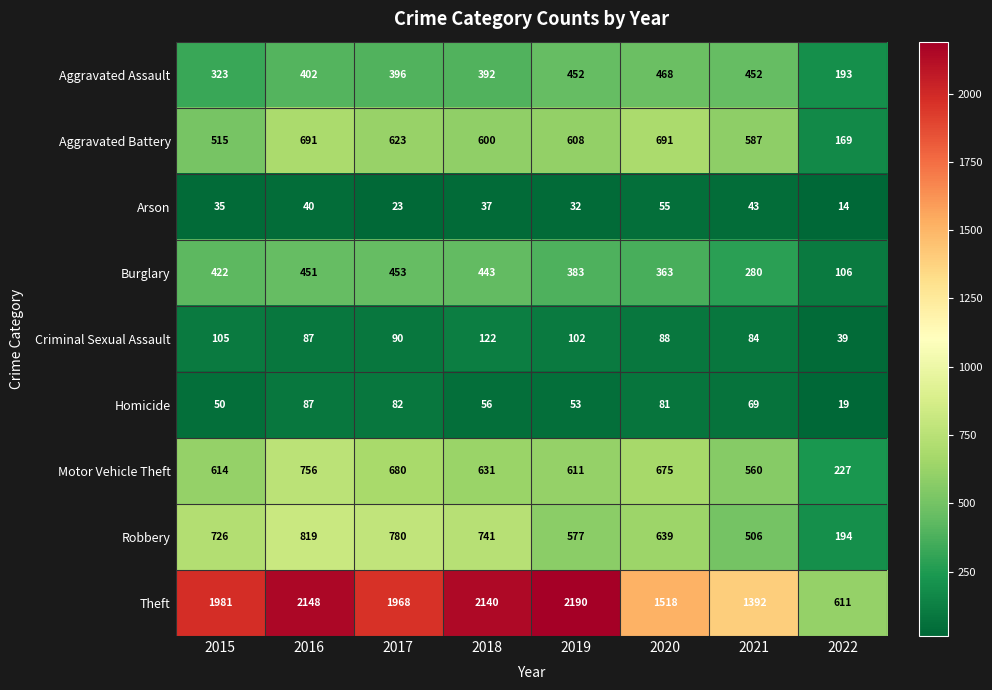

At which label does Theft reach its minimum?

2022